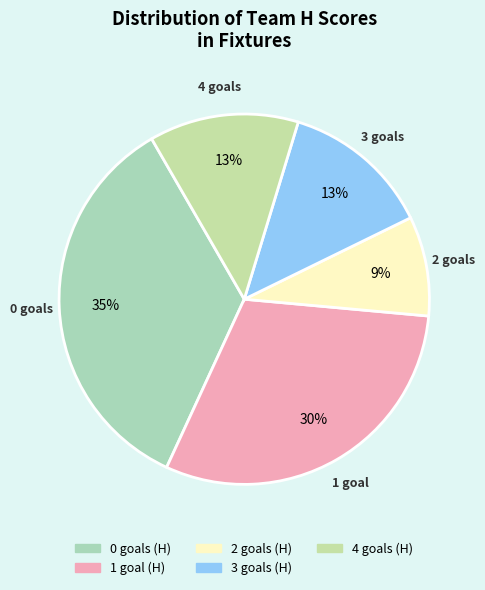

What is the smallest slice in the pie chart?

2 goals (H)